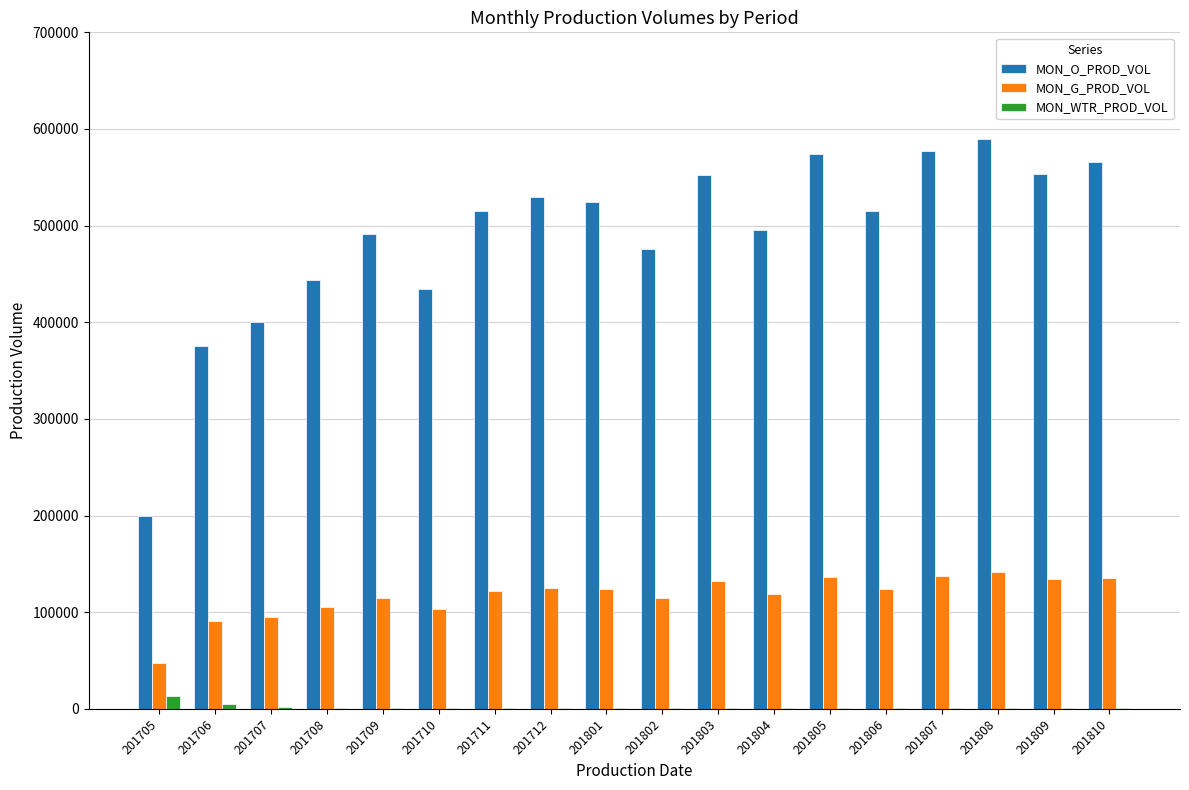

What are all the series names shown in the legend?

MON_O_PROD_VOL, MON_G_PROD_VOL, MON_WTR_PROD_VOL